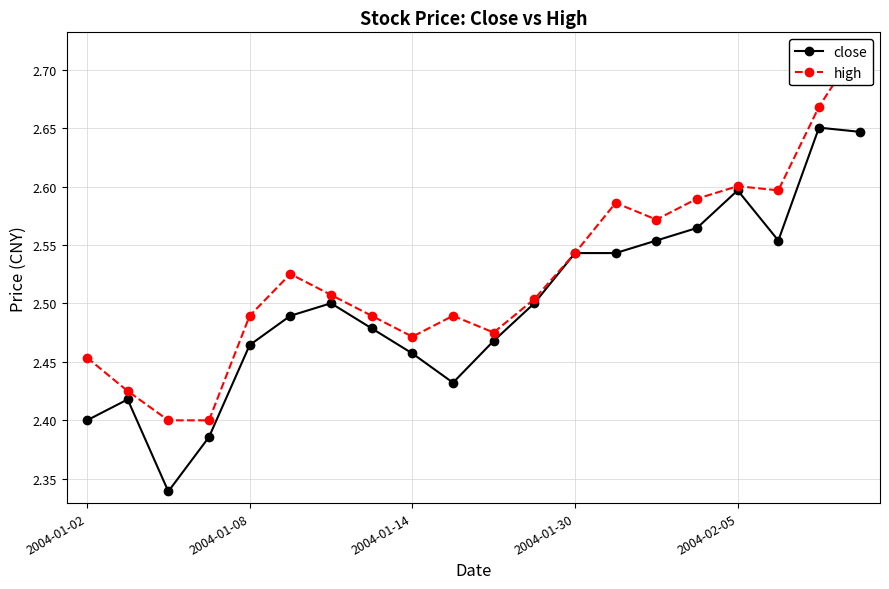

Which series has the largest range (max minus min)?

high